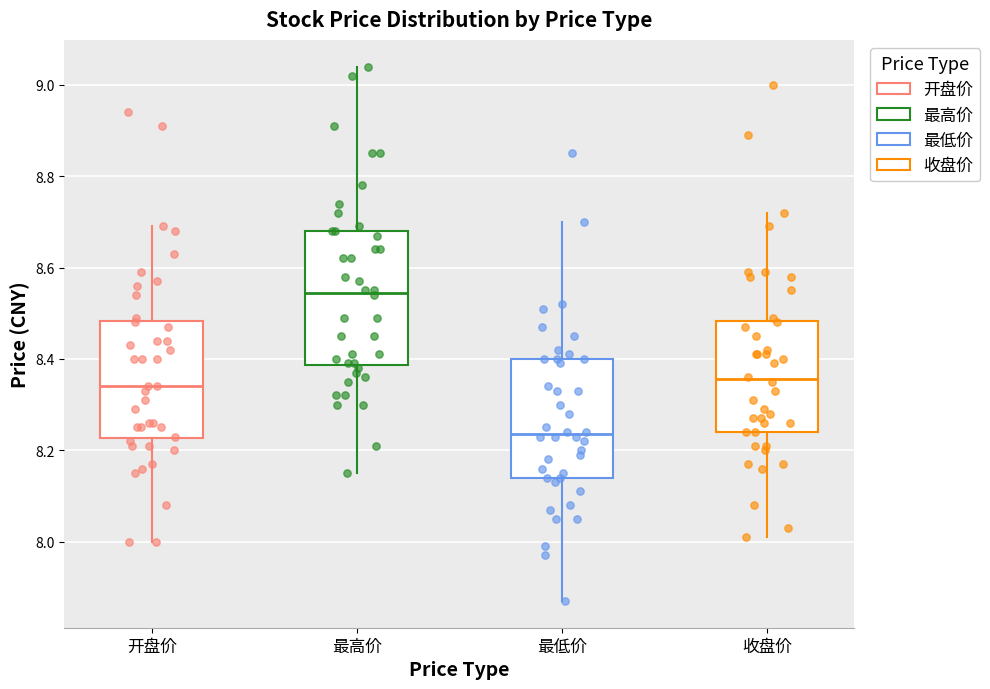

Reading left to right, transcribe this box plot: for each box, give where its median line is, the range the box spans, and where its two whiskers end, as read against the y-axis. The values are not printed on the chart, so give them approximately, as read against the axis.

开盘价: median 8.34, box 8.22 to 8.48, whiskers 8.00 to 8.70
最高价: median 8.54, box 8.38 to 8.68, whiskers 8.16 to 9.04
最低价: median 8.24, box 8.14 to 8.40, whiskers 7.88 to 8.70
收盘价: median 8.36, box 8.24 to 8.48, whiskers 8.02 to 8.72